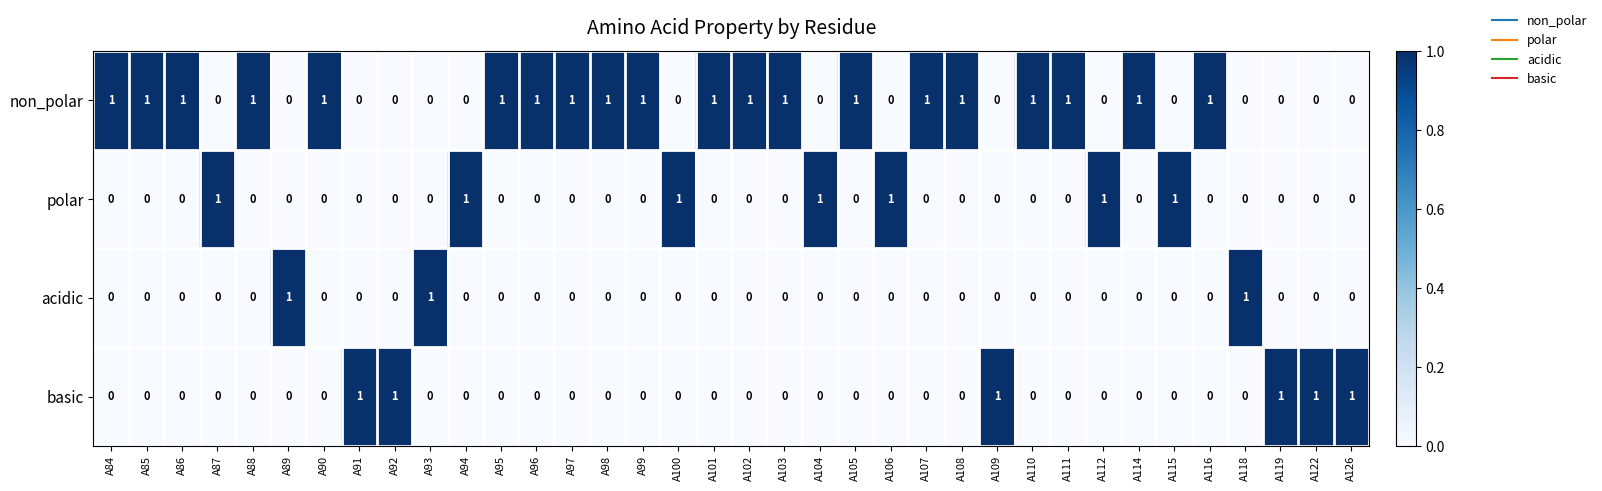

Which series has the largest total across all categories?

non_polar